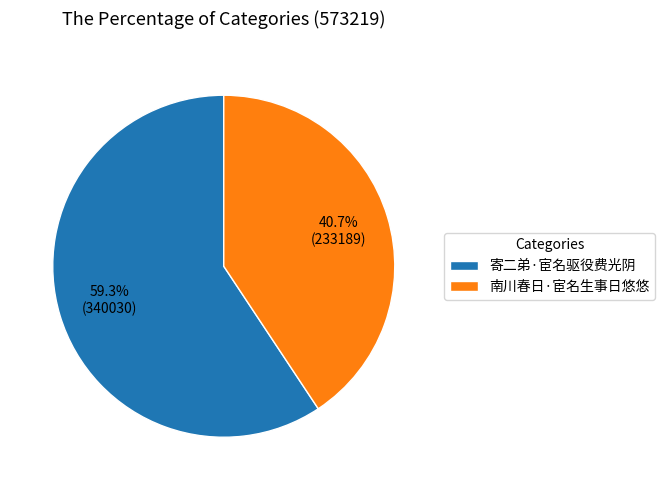

Which category accounts for the majority?

寄二弟·宦名驱役费光阴